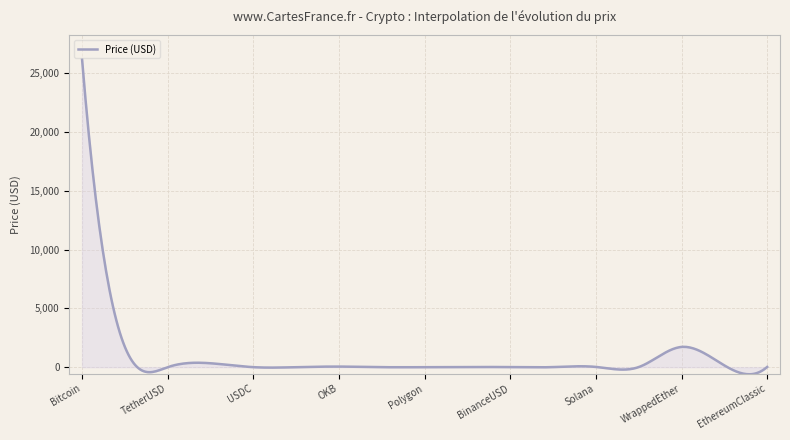

What is the maximum value shown in the chart?

26154.9